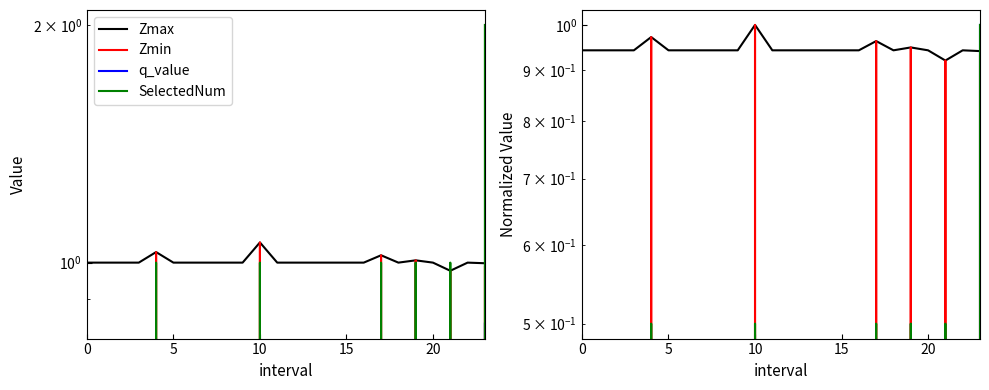

The q_value series shows 0.0 at 6. True or false?

True